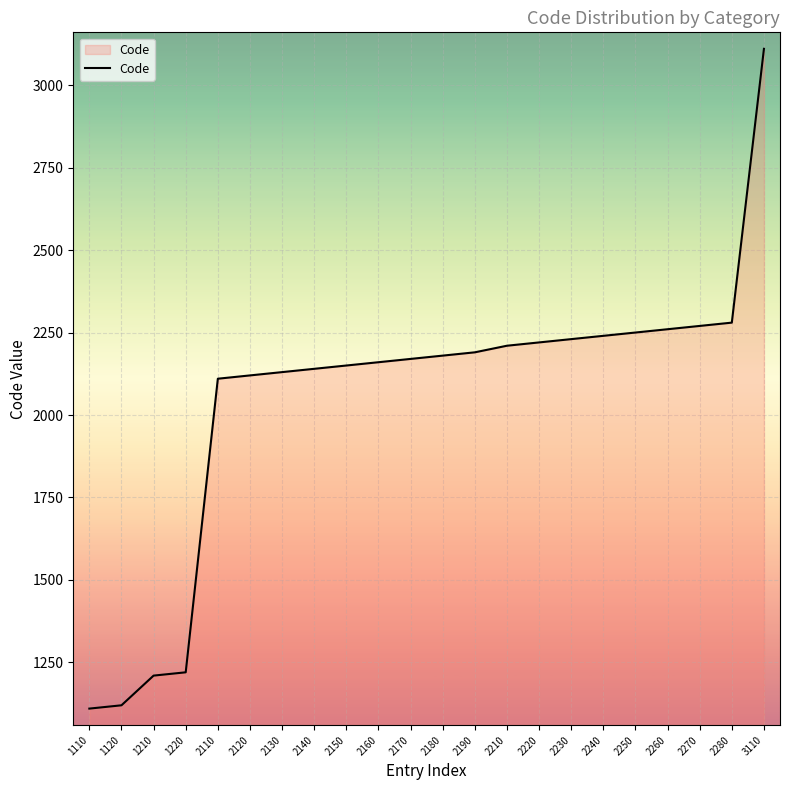

What is the sum of the values at 2250 and 1210?

3460